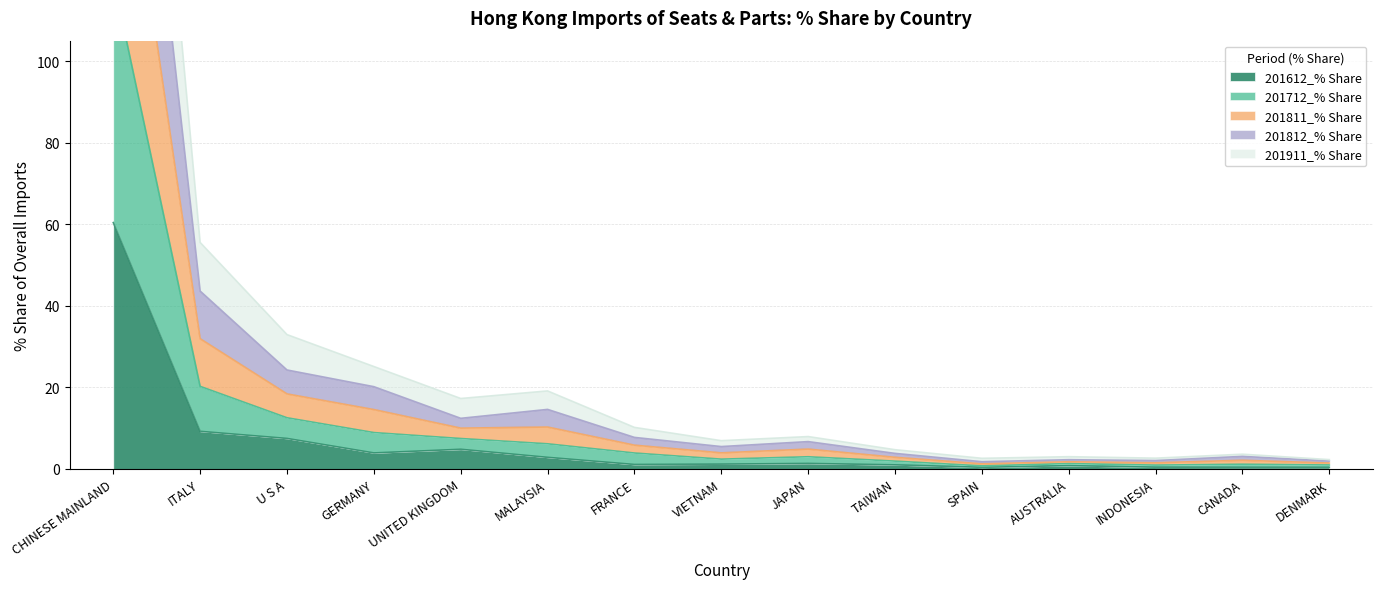

What is the difference between the highest and lowest values at INDONESIA?

2.2